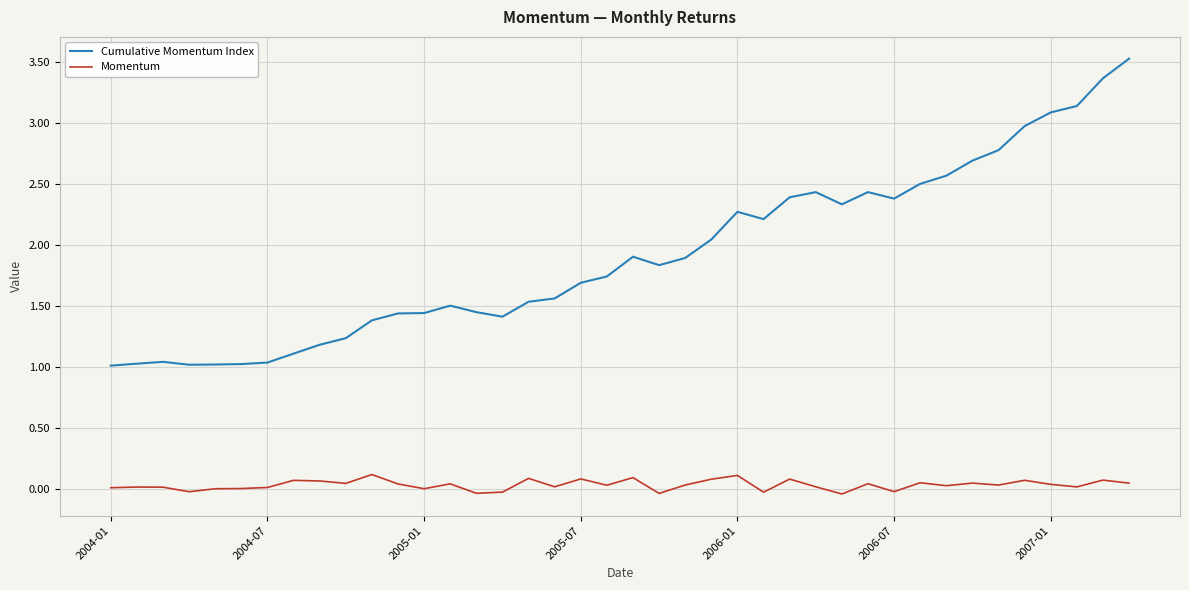

List the series in order of their overall mean, lowest first.

Momentum, Cumulative Momentum Index